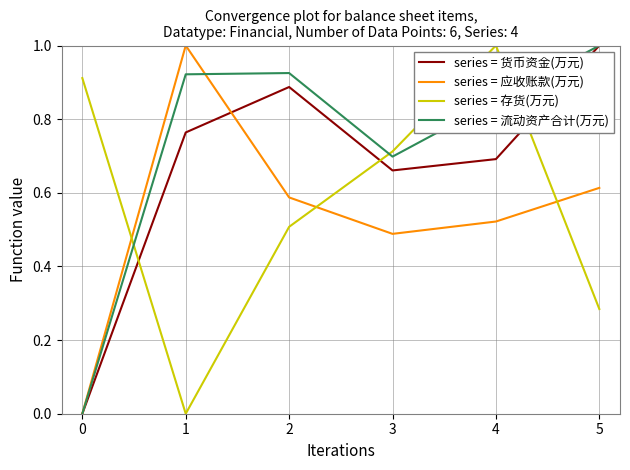

The value of series = 存货(万元) at 0 is 0.4. True or false?

False